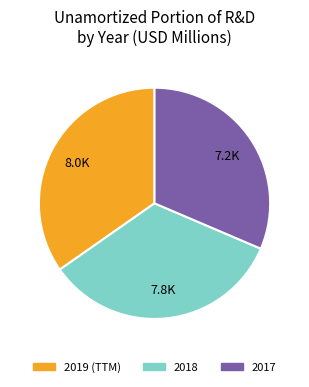

Does any single category account for the majority?

No